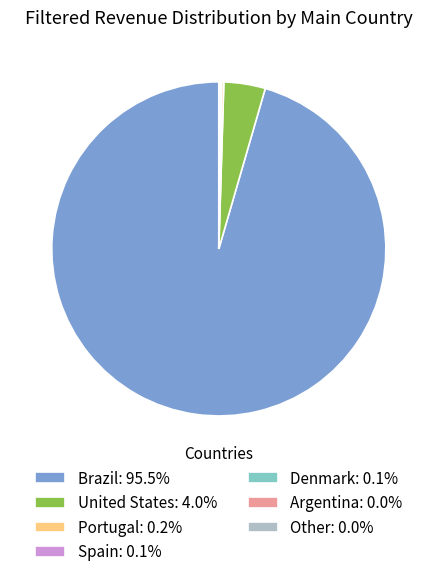

Is there any slice that represents more than half of the pie?

Yes